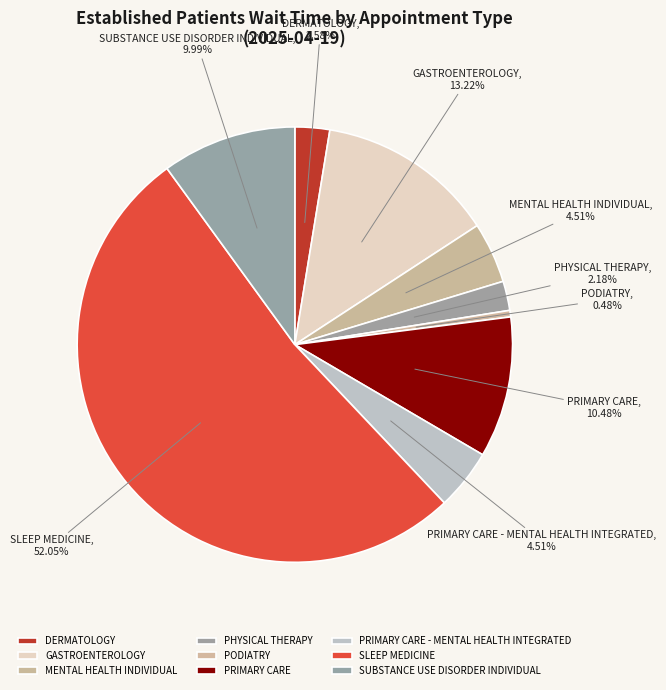

What is the total percentage of SLEEP MEDICINE and DERMATOLOGY?

54.6%